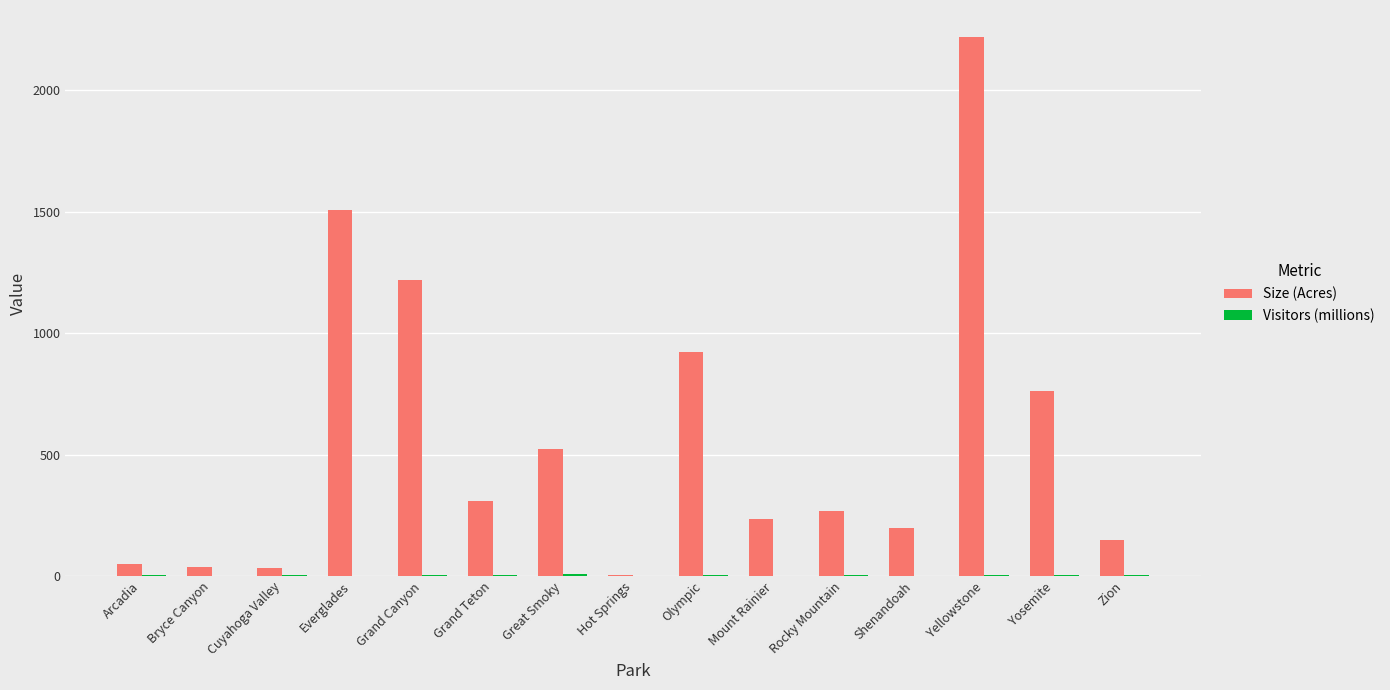

At which category does the chart reach its peak across all series?

Yellowstone